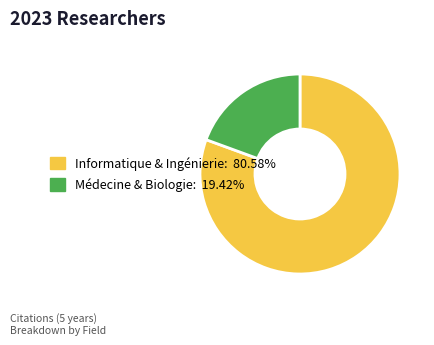

Does any single category account for the majority?

Yes